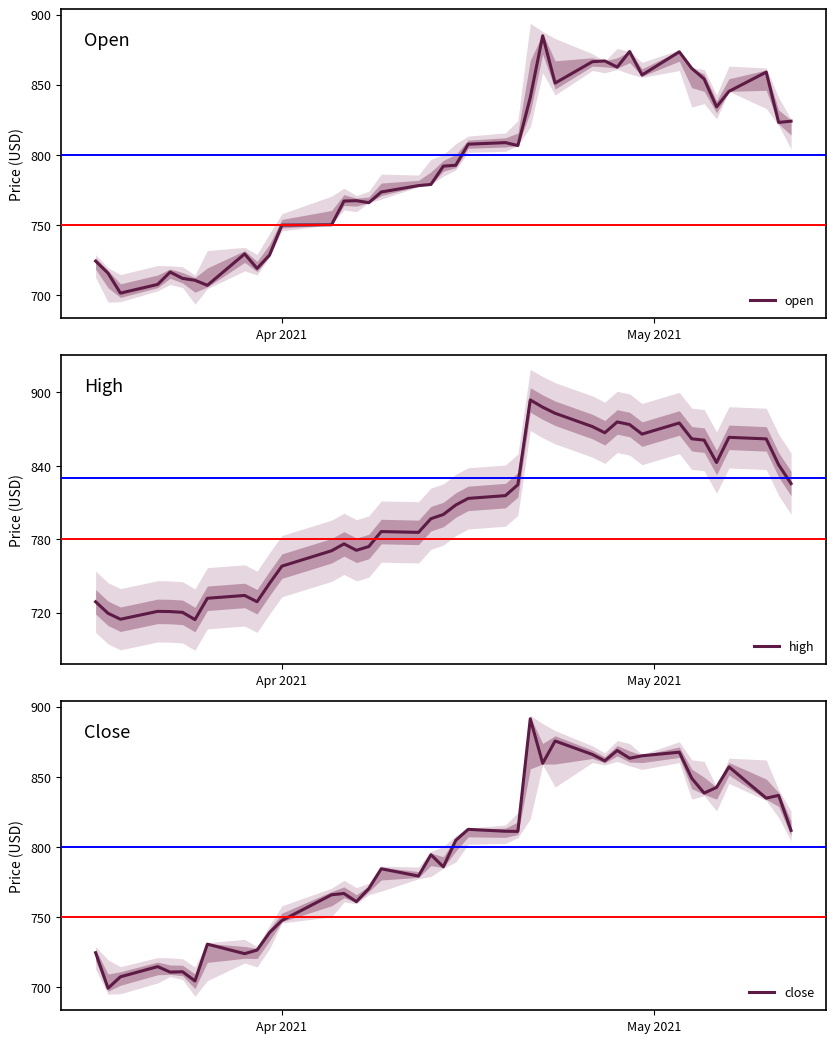

True or false: open and close intersect in this chart.

True